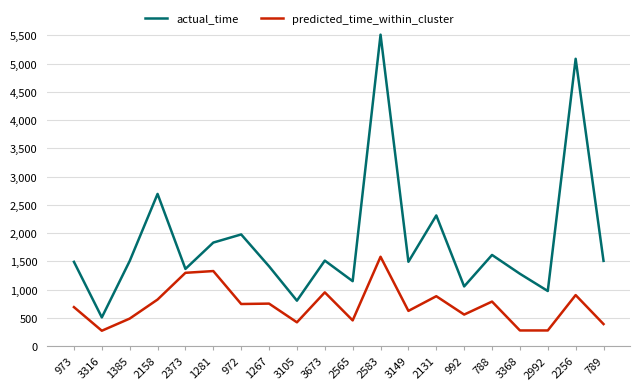

Is the value of actual_time at 3105 greater than the value of predicted_time_within_cluster at 3149?

Yes